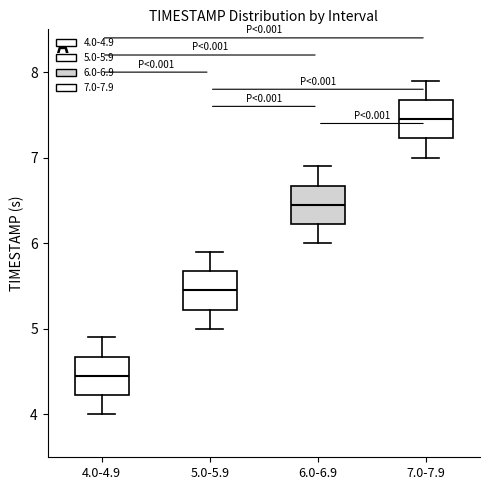

Which box has the lowest median line?

4.0-4.9